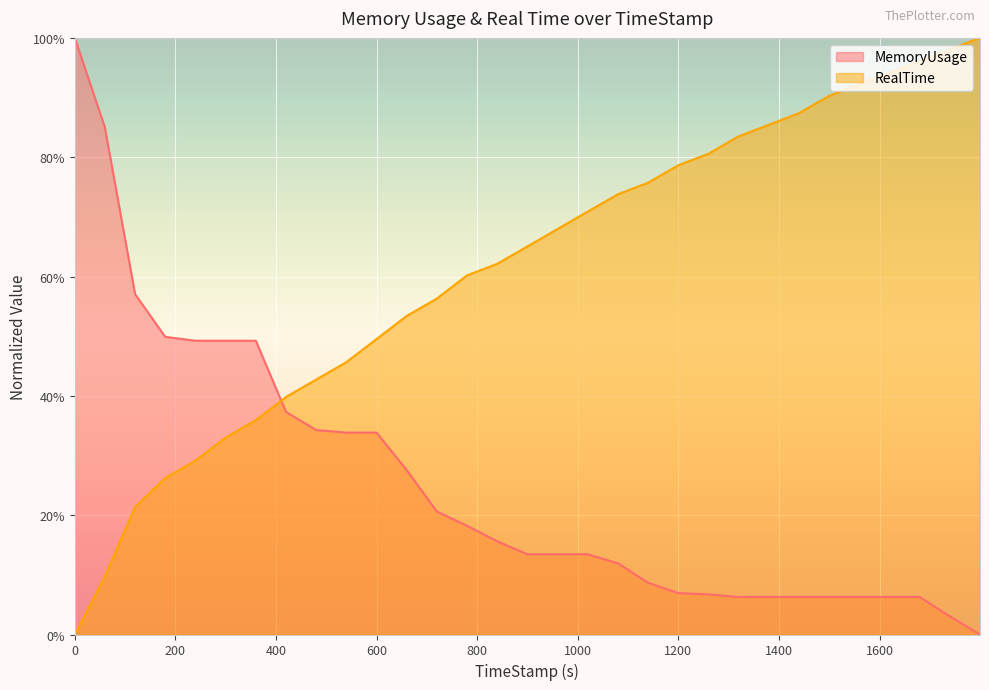

Rank the categories by MemoryUsage value from highest to lowest.

0, 59.68, 119.9, 179.82, 239.72, 299.98, 359.97, 419.95, 479.7, 539.64, 599.97, 659.91, 719.97, 779.96, 839.99, 900, 959.83, 1019.58, 1079.96, 1139.77, 1199.81, 1259.96, 1319.73, 1379.94, 1439.89, 1499.93, 1559.83, 1619.74, 1679.76, 1739.87, 1799.78